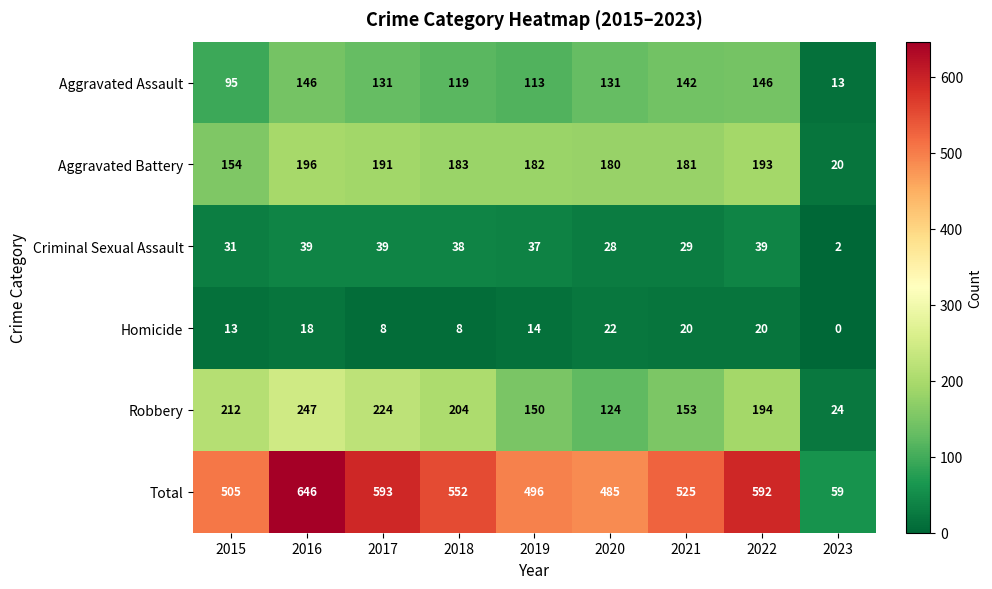

The value of Aggravated Assault at 2023 is 13. True or false?

True